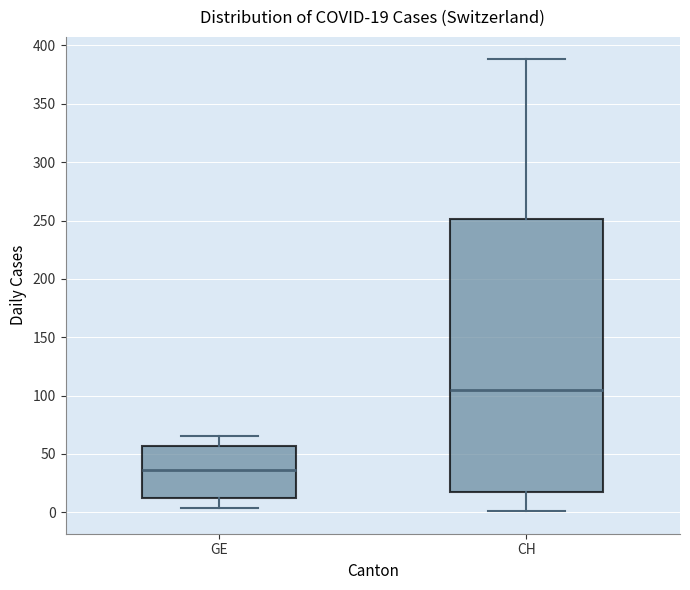

Which box is the tallest, from its lower edge to its upper edge?

CH